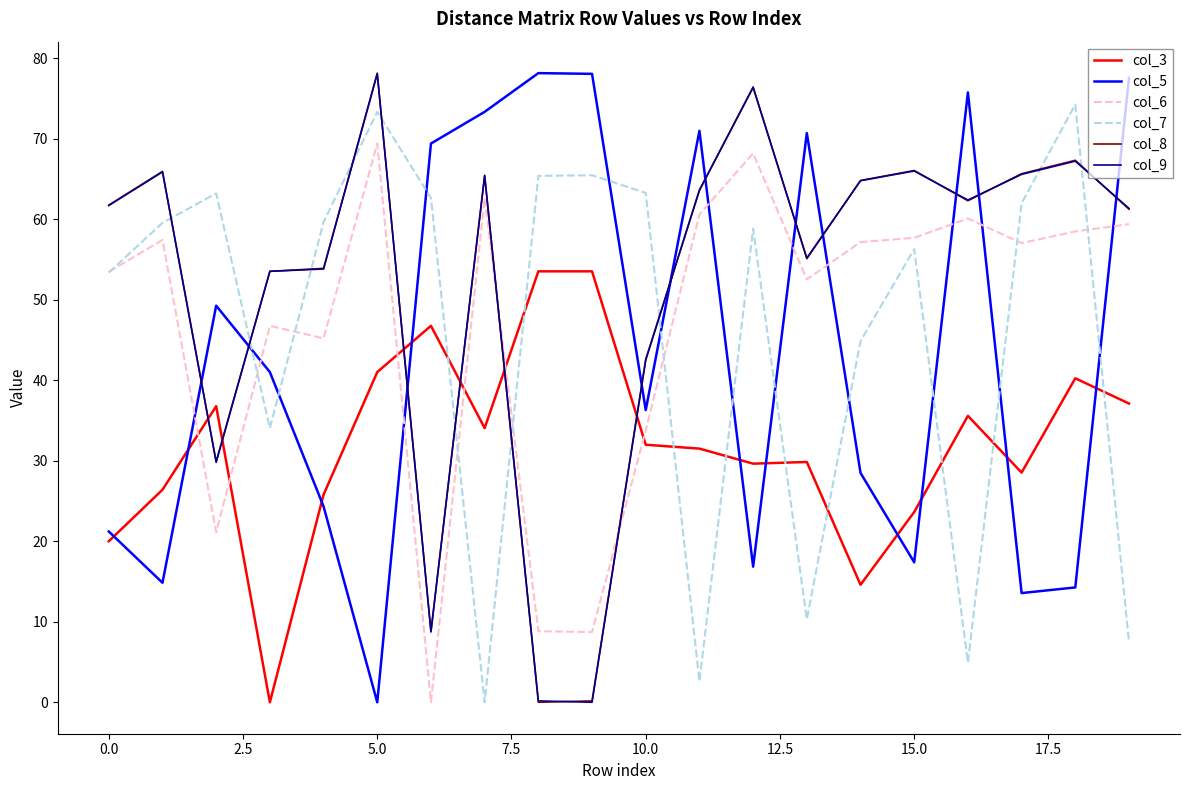

True or false: col_6 and col_3 intersect in this chart.

True